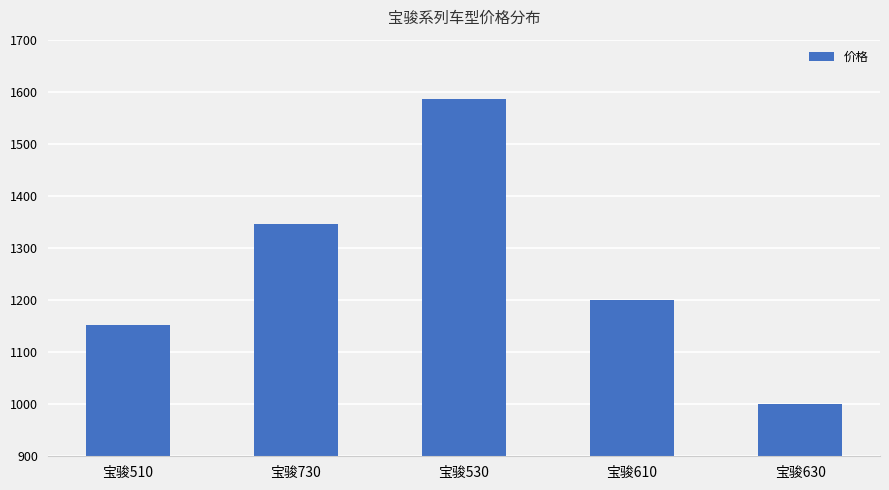

What is the greatest value displayed?

1587